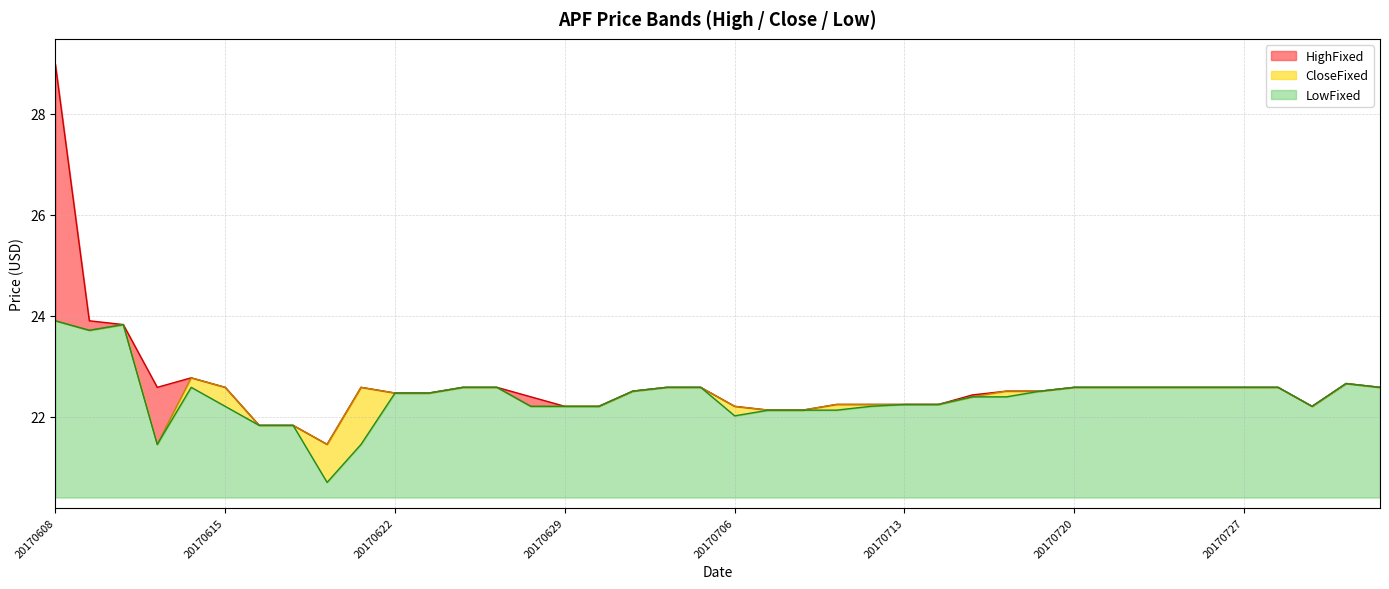

At 20170712, list the series in order from smallest to largest.

LowFixed, HighFixed, CloseFixed